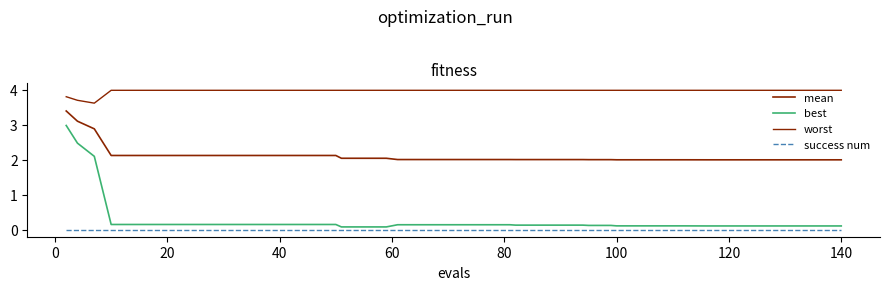

Does the chart display data point markers on the line(s)?

No